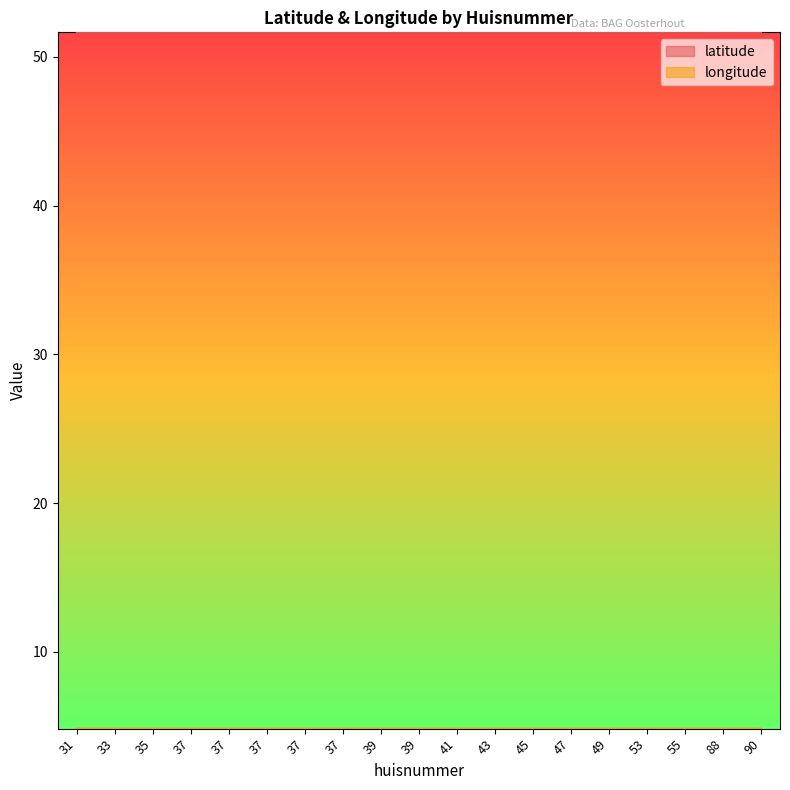

Between 37 and 55, which series saw the biggest shift?

latitude